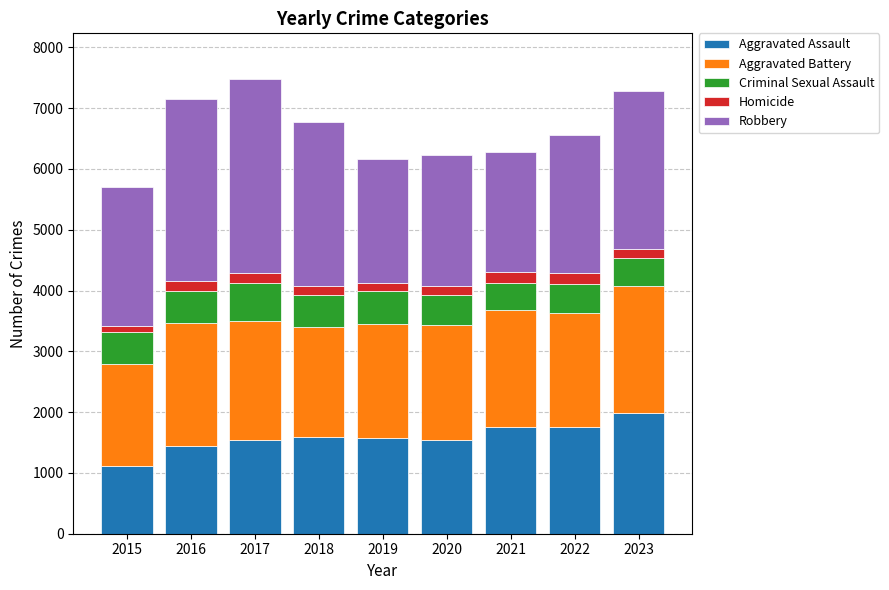

Which category has the lowest value in the Aggravated Assault series?

2015